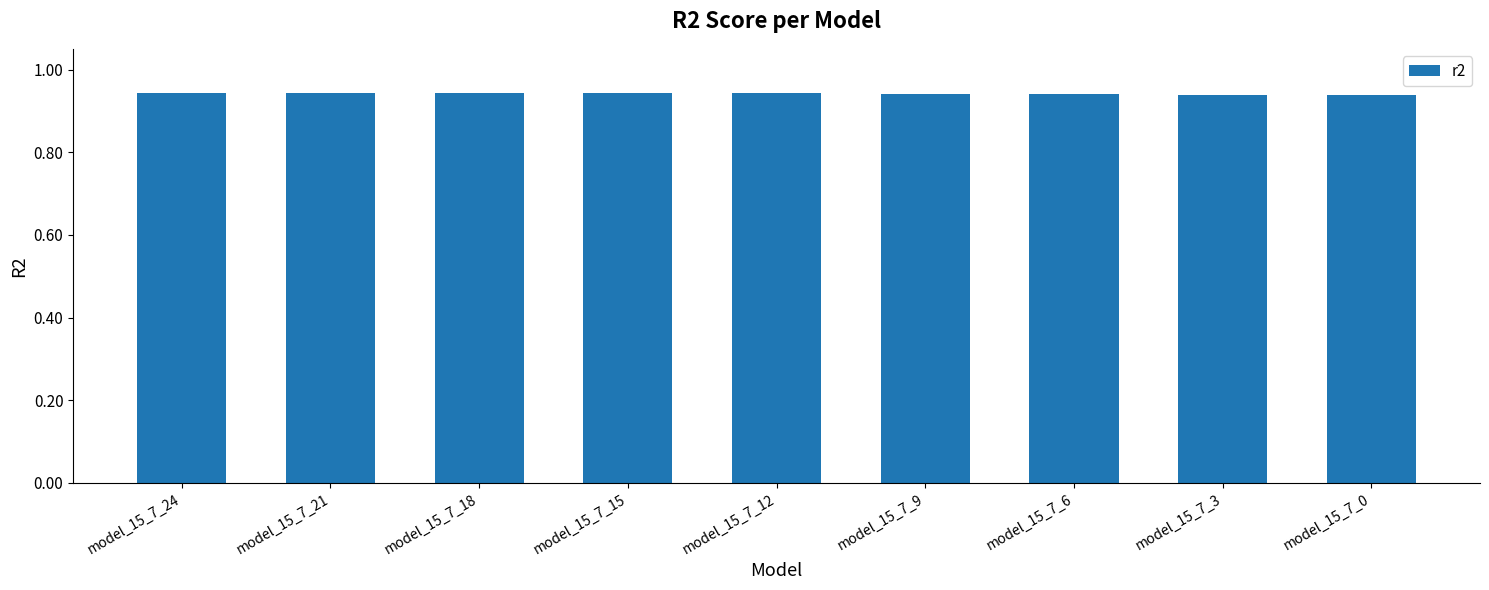

The chart shows a value of 1.6 at model_15_7_24. True or false?

False